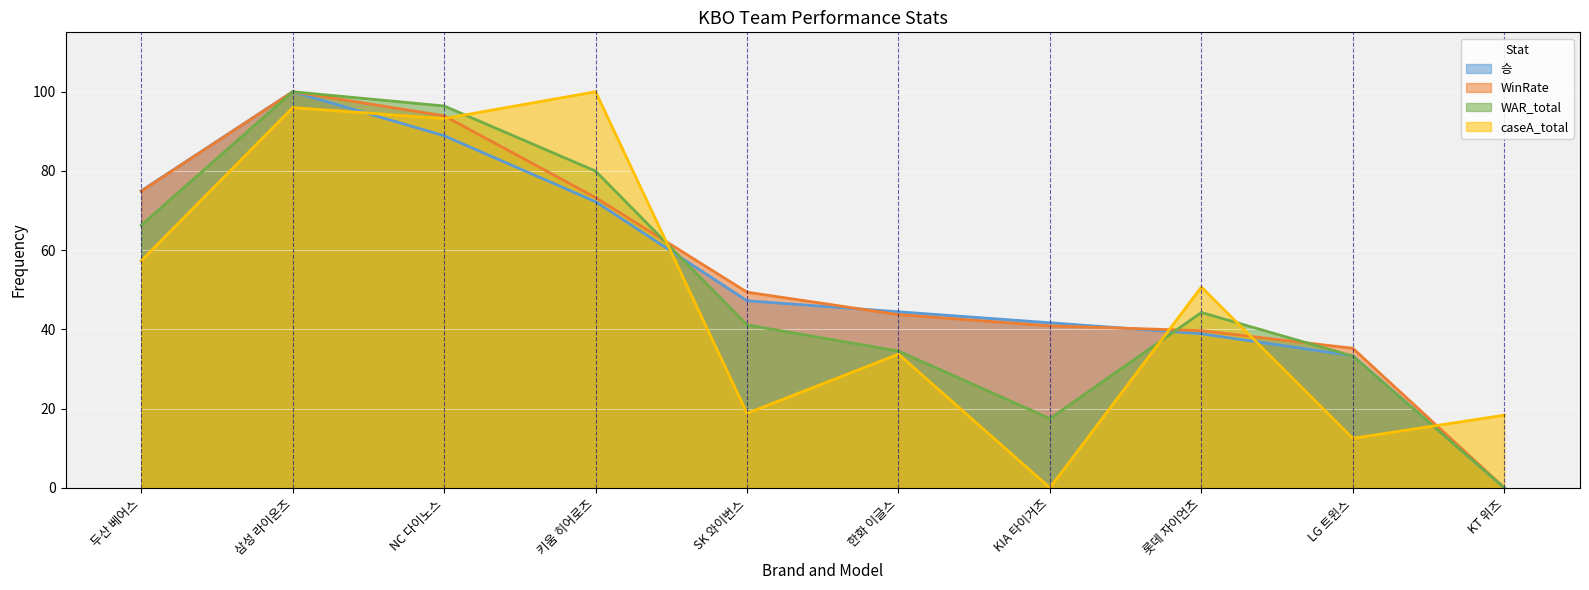

Reading left to right, list all the values displayed in this chart.

승: 두산 베어스=75.0	삼성 라이온즈=100.0	NC 다이노스=88.9	키움 히어로즈=72.2	SK 와이번스=47.2	한화 이글스=44.4	KIA 타이거즈=41.7	롯데 자이언츠=38.9	LG 트윈스=33.3	KT 위즈=0.0
WinRate: 두산 베어스=74.9	삼성 라이온즈=100.0	NC 다이노스=93.9	키움 히어로즈=73.3	SK 와이번스=49.4	한화 이글스=43.7	KIA 타이거즈=40.9	롯데 자이언츠=39.7	LG 트윈스=35.2	KT 위즈=0.0
WAR_total: 두산 베어스=66.3	삼성 라이온즈=100.0	NC 다이노스=96.4	키움 히어로즈=80.0	SK 와이번스=41.1	한화 이글스=34.5	KIA 타이거즈=17.5	롯데 자이언츠=44.3	LG 트윈스=33.3	KT 위즈=0.0
caseA_total: 두산 베어스=57.3	삼성 라이온즈=96.0	NC 다이노스=93.2	키움 히어로즈=100.0	SK 와이번스=18.8	한화 이글스=33.7	KIA 타이거즈=0.0	롯데 자이언츠=50.7	LG 트윈스=12.5	KT 위즈=18.3